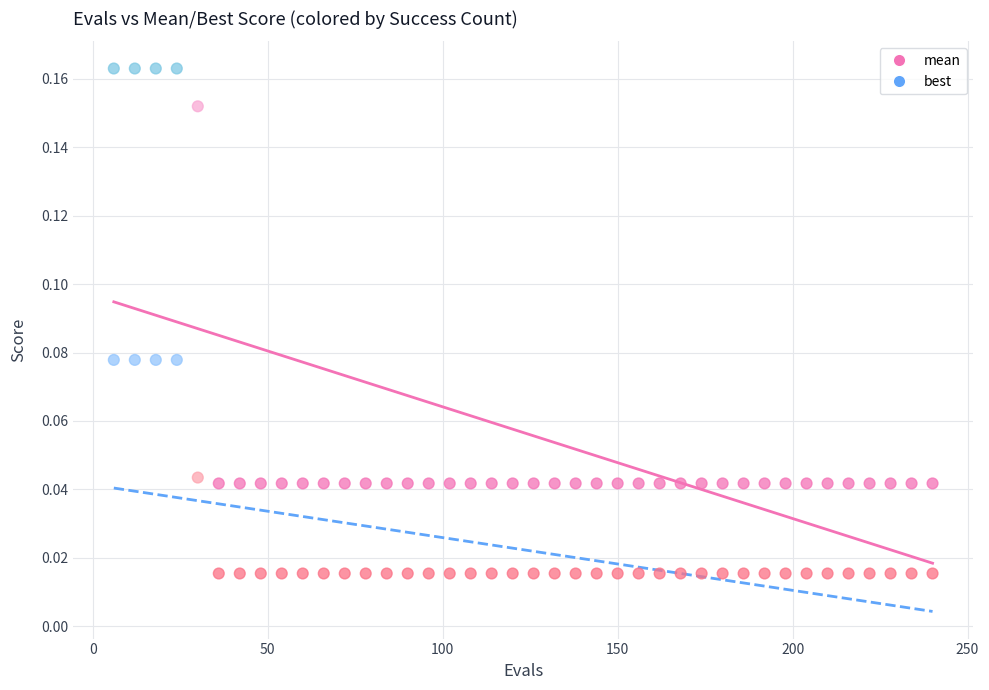

Which series reaches the minimum Y coordinate?

best